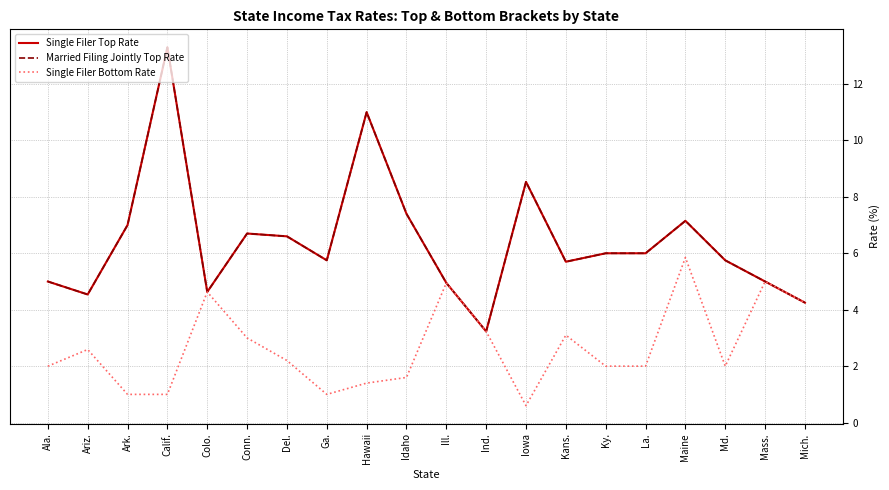

Which category has the lowest value across all series?

Iowa